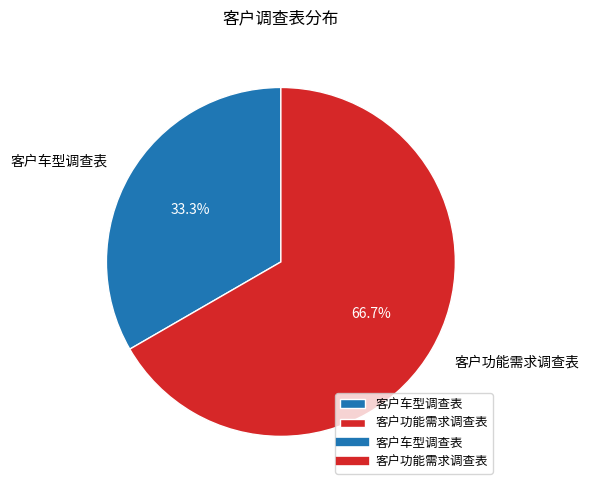

What percentage is NOT represented by 客户功能需求调查表?

33.3%